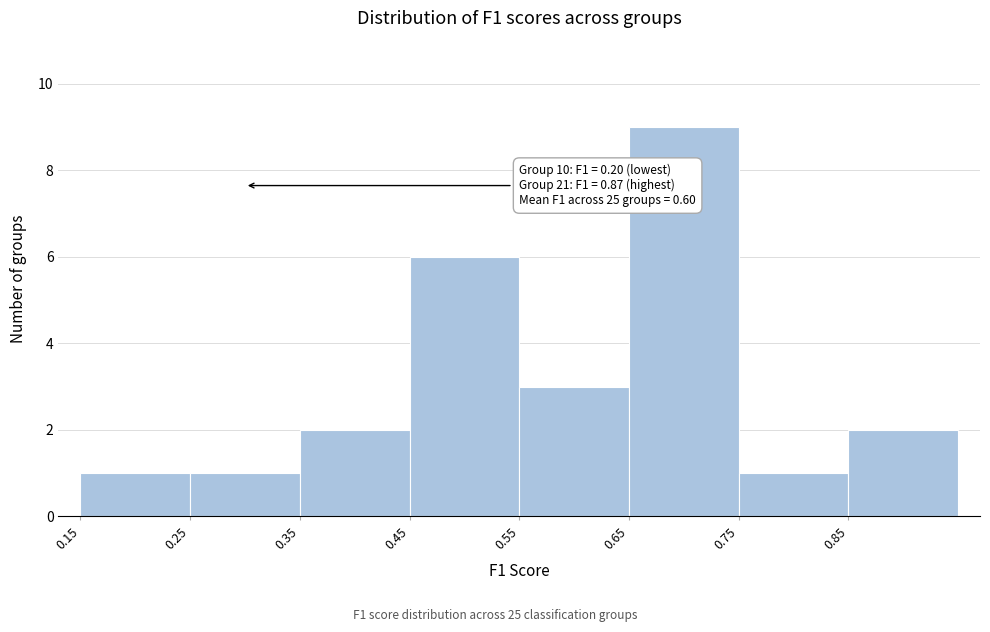

Over which range of the x-axis is the bar tallest?

0.65 to 0.75